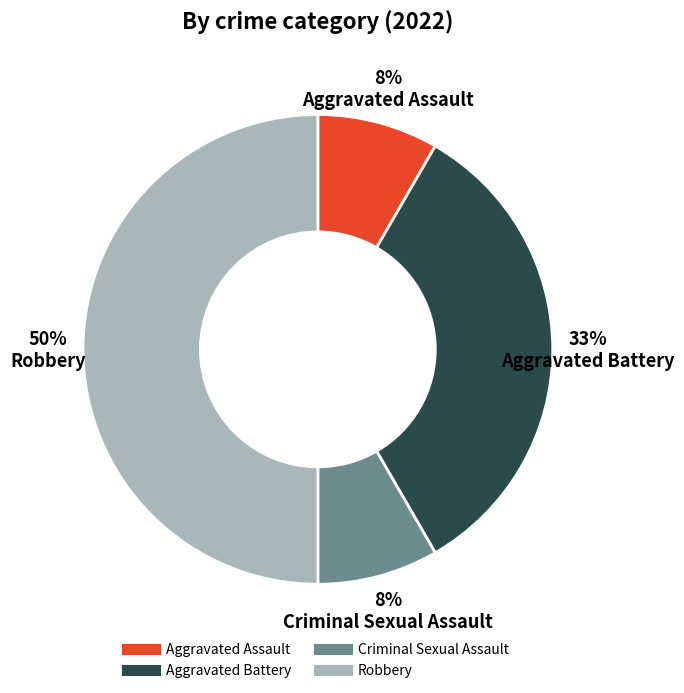

Which has a higher value, Aggravated Battery or Criminal Sexual Assault?

Aggravated Battery